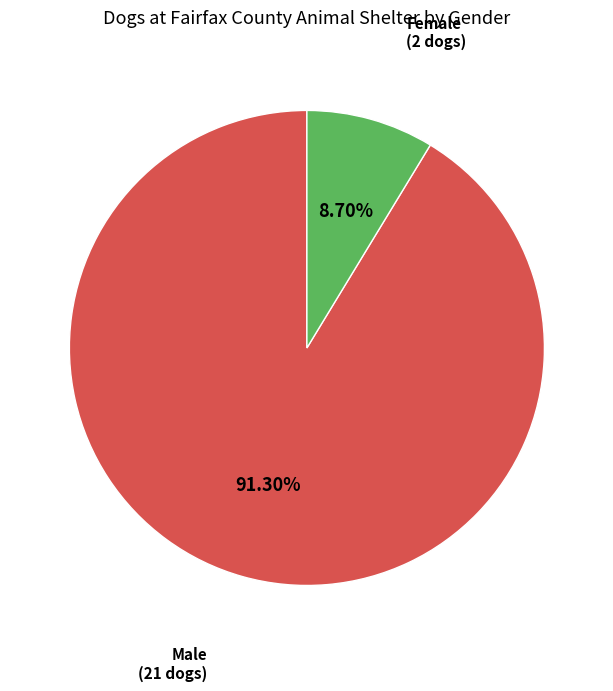

Which category has the biggest portion of the pie?

Male